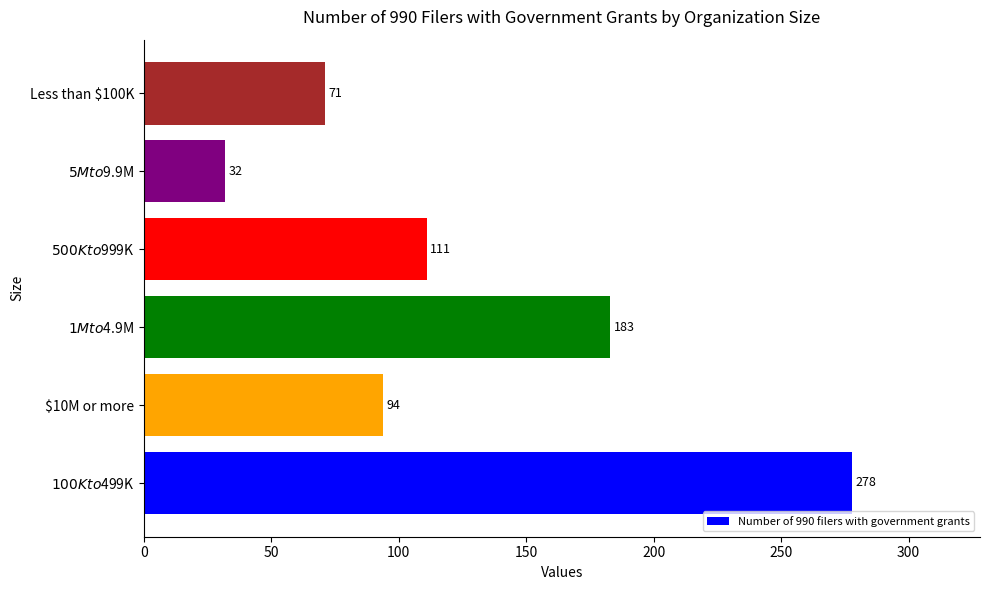

What is the minimum value shown in the chart?

32